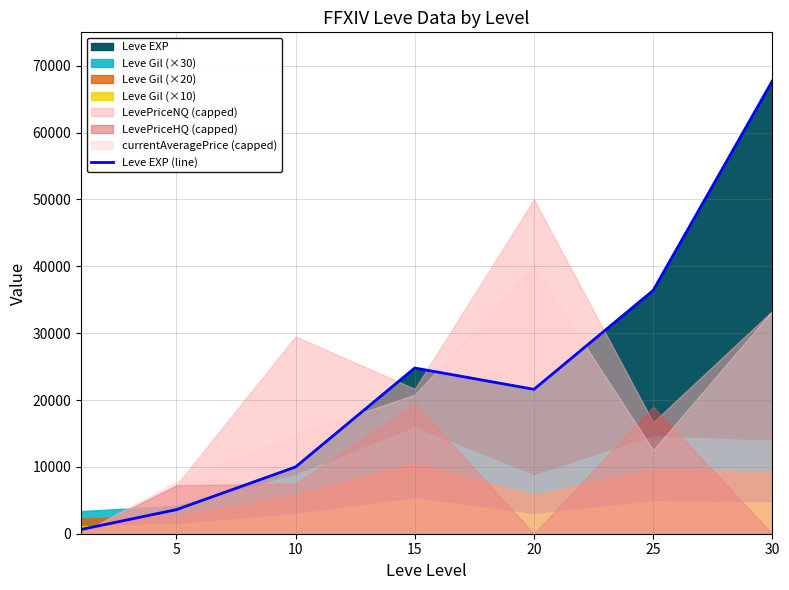

Which has a higher value, 25 or 5?

25